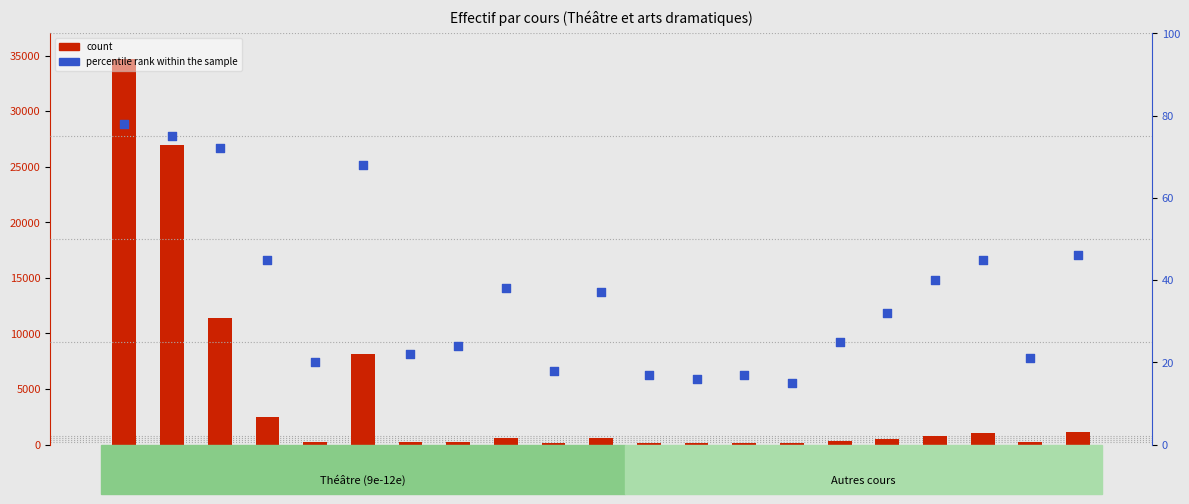

At which category is the sum across all series the highest?

ADA1O